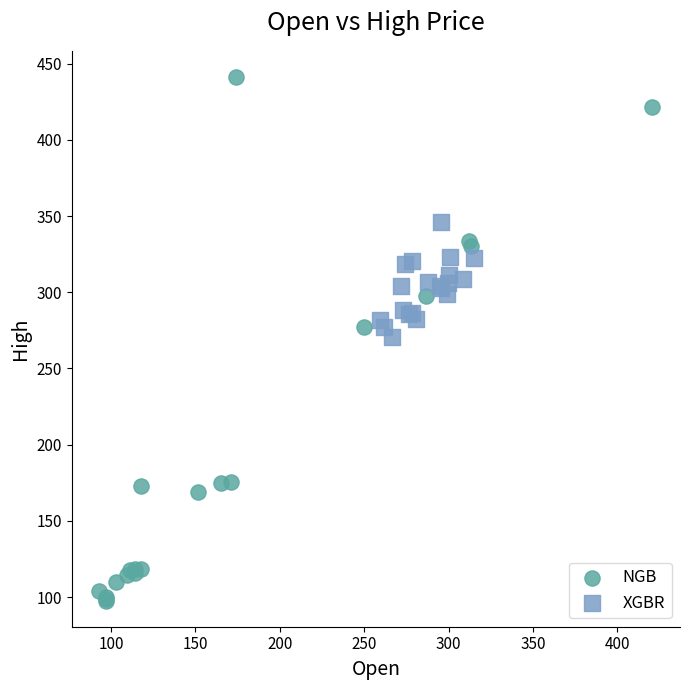

Which series contains the lowest Y value?

NGB